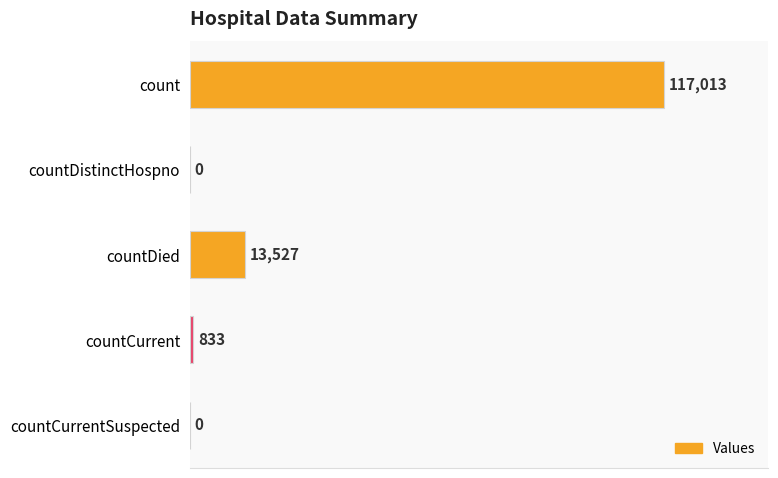

The value at countCurrentSuspected is -75395. True or false?

False